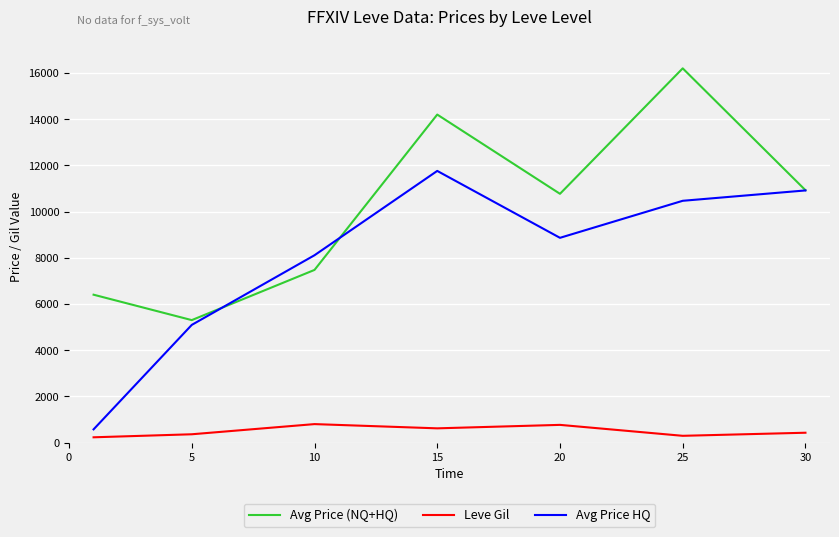

What are all the series names shown in the legend?

Avg Price (NQ+HQ), Leve Gil, Avg Price HQ